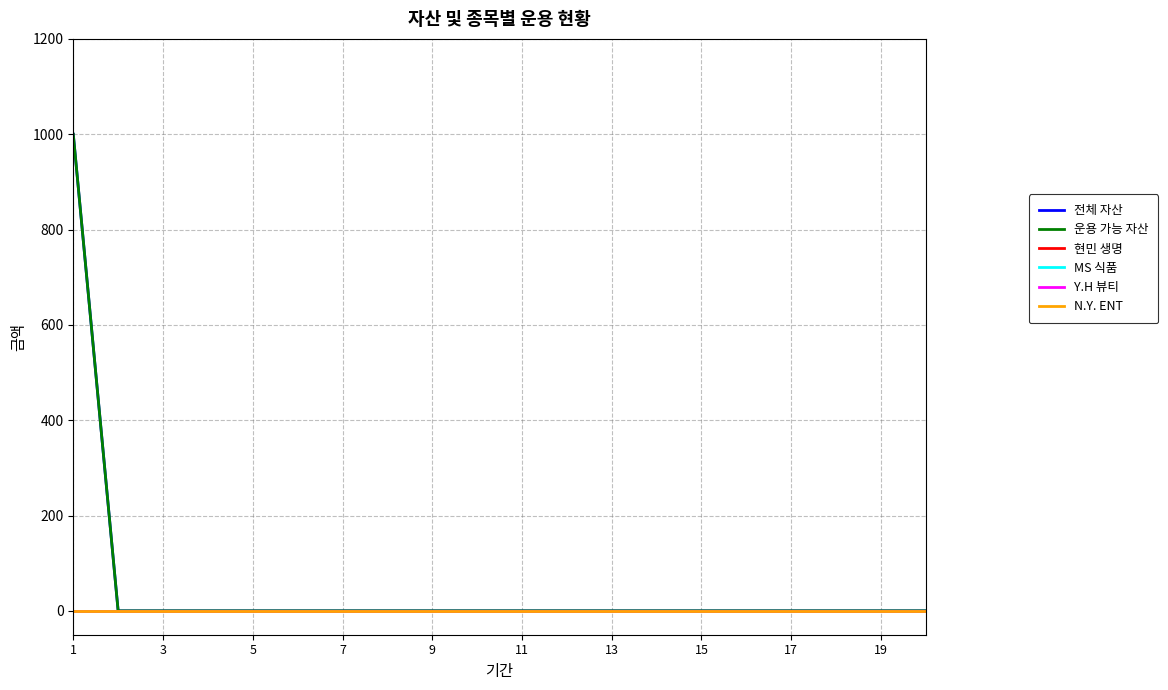

Does the chart display data point markers on the line(s)?

No